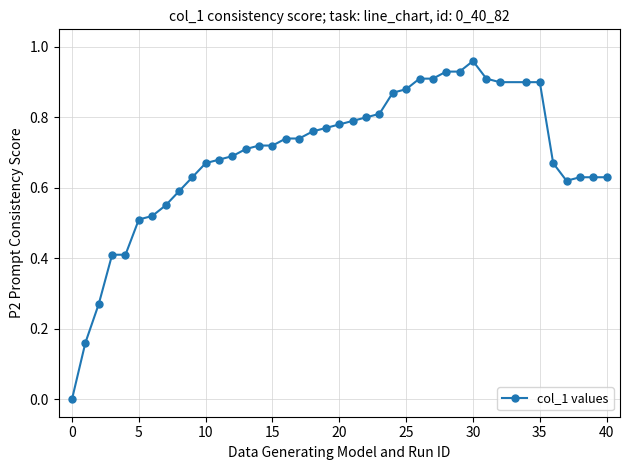

True or false: there are more than 0 points higher than both neighbors.

True